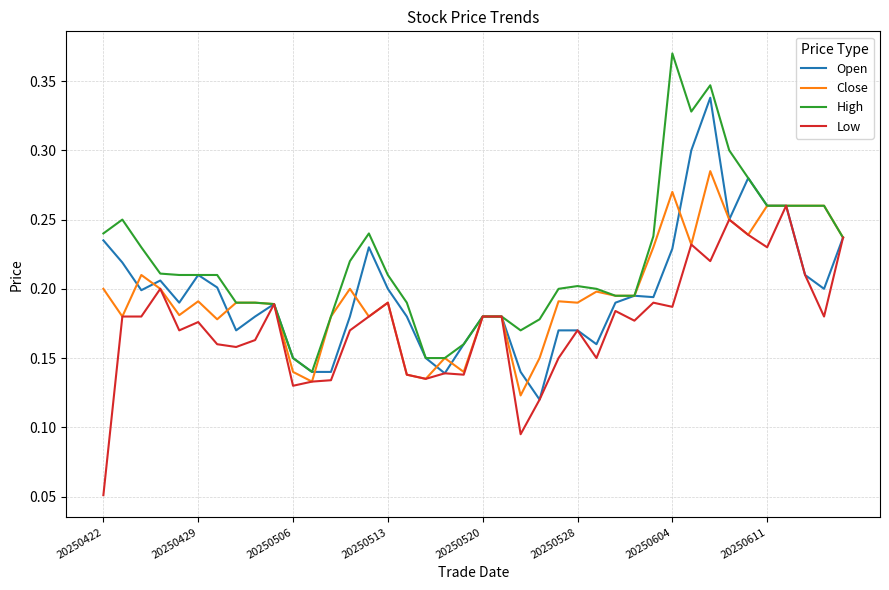

List the series in order of their peak value, highest first.

High, Open, Close, Low